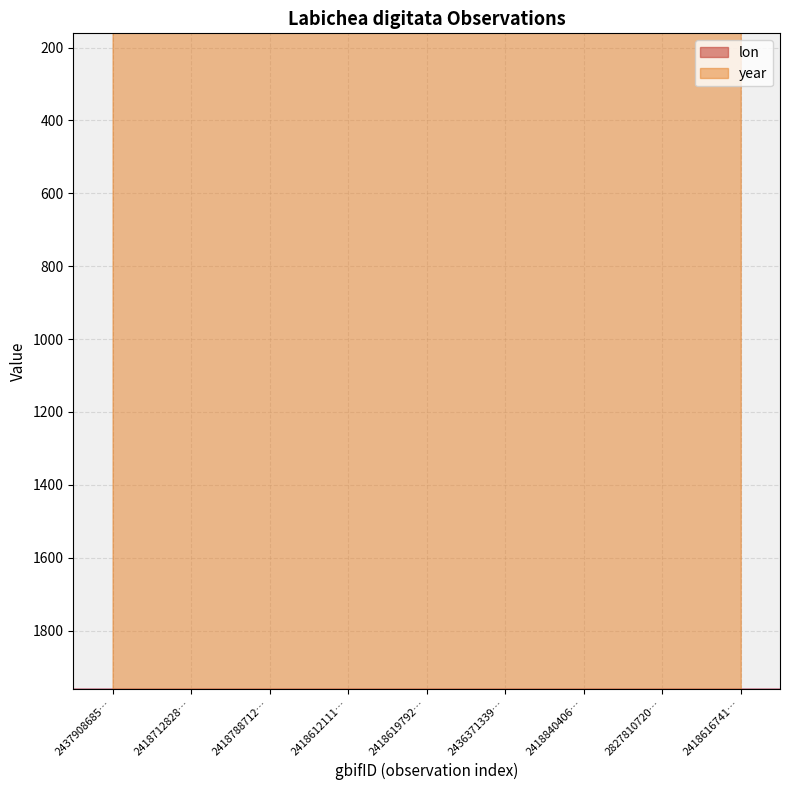

How many interior local peaks does the lon series have?

2